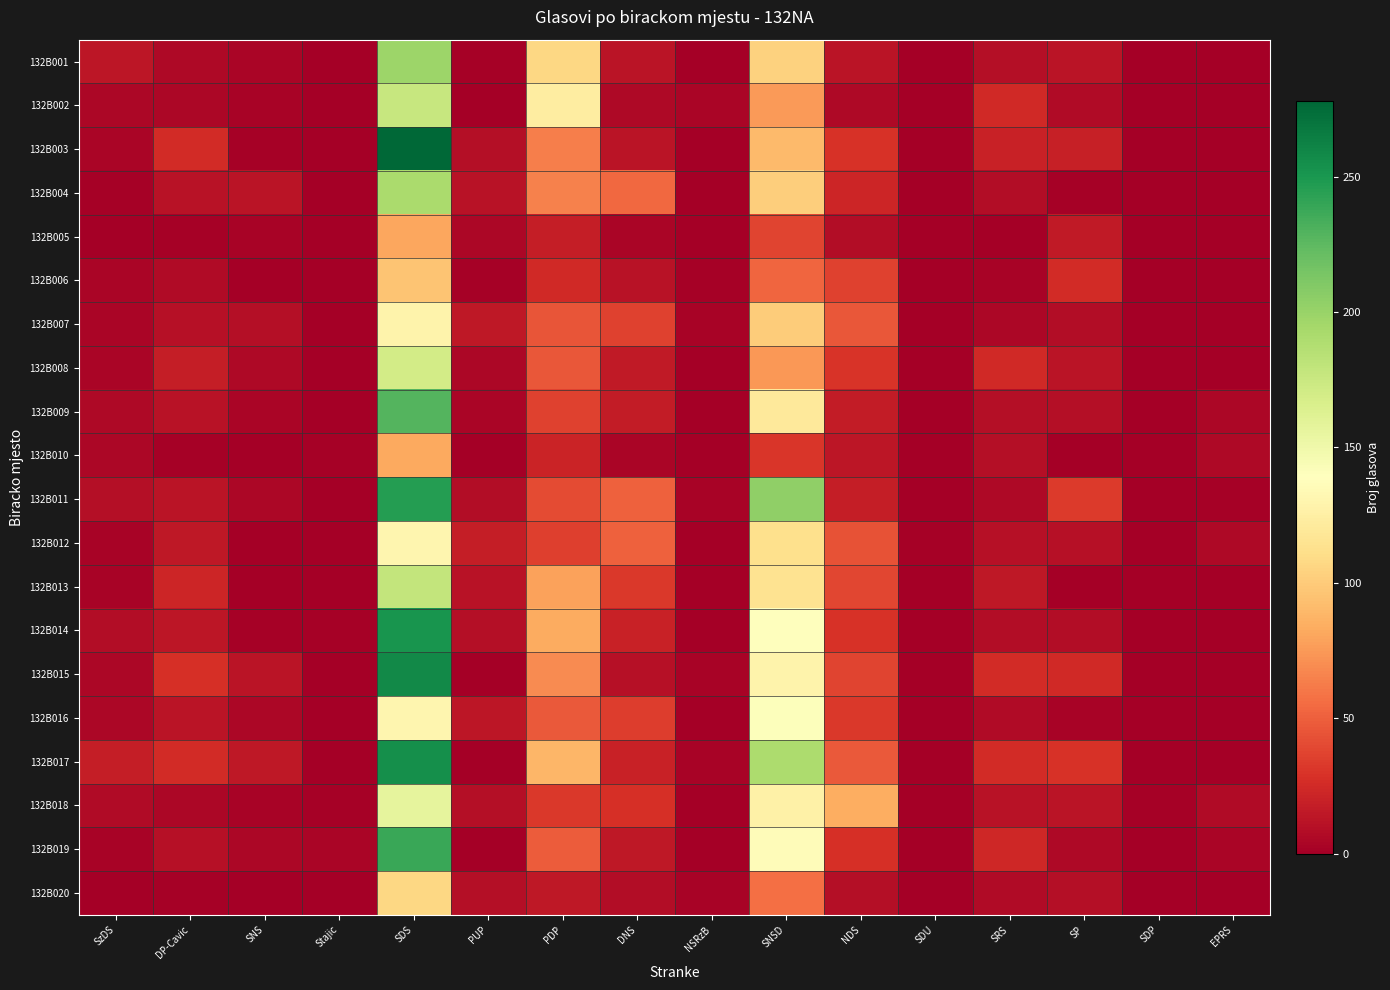

Reading left to right, list all the values displayed in this chart.

132B001: SzDS=14	DP-Cavic=6	SNS=4	Stajic=0	SDS=198	PUP=2	PDP=107	DNS=12	NSRzB=1	SNSD=104	NDS=12	SDU=0	SRS=9	SP=12	SDP=0	EPRS=1
132B002: SzDS=5	DP-Cavic=5	SNS=3	Stajic=1	SDS=176	PUP=0	PDP=123	DNS=6	NSRzB=4	SNSD=75	NDS=6	SDU=0	SRS=24	SP=7	SDP=0	EPRS=0
132B003: SzDS=4	DP-Cavic=26	SNS=2	Stajic=0	SDS=278	PUP=9	PDP=64	DNS=13	NSRzB=0	SNSD=91	NDS=29	SDU=0	SRS=20	SP=19	SDP=0	EPRS=1
132B004: SzDS=2	DP-Cavic=11	SNS=13	Stajic=0	SDS=192	PUP=11	PDP=65	DNS=54	NSRzB=1	SNSD=102	NDS=22	SDU=0	SRS=8	SP=2	SDP=0	EPRS=0
132B005: SzDS=1	DP-Cavic=2	SNS=3	Stajic=1	SDS=81	PUP=5	PDP=18	DNS=4	NSRzB=0	SNSD=37	NDS=8	SDU=0	SRS=1	SP=16	SDP=0	EPRS=0
132B006: SzDS=4	DP-Cavic=7	SNS=0	Stajic=1	SDS=96	PUP=2	PDP=24	DNS=11	NSRzB=2	SNSD=53	NDS=36	SDU=1	SRS=3	SP=25	SDP=0	EPRS=0
132B007: SzDS=4	DP-Cavic=10	SNS=9	Stajic=1	SDS=129	PUP=15	PDP=45	DNS=36	NSRzB=3	SNSD=100	NDS=46	SDU=0	SRS=5	SP=8	SDP=0	EPRS=1
132B008: SzDS=4	DP-Cavic=18	SNS=6	Stajic=0	SDS=170	PUP=5	PDP=46	DNS=16	NSRzB=0	SNSD=74	NDS=30	SDU=0	SRS=24	SP=12	SDP=0	EPRS=0
132B009: SzDS=6	DP-Cavic=11	SNS=4	Stajic=0	SDS=229	PUP=4	PDP=36	DNS=17	NSRzB=0	SNSD=120	NDS=17	SDU=0	SRS=9	SP=9	SDP=0	EPRS=5
132B010: SzDS=5	DP-Cavic=2	SNS=1	Stajic=2	SDS=82	PUP=0	PDP=21	DNS=4	NSRzB=0	SNSD=31	NDS=14	SDU=0	SRS=9	SP=0	SDP=0	EPRS=6
132B011: SzDS=9	DP-Cavic=13	SNS=5	Stajic=1	SDS=246	PUP=8	PDP=41	DNS=51	NSRzB=3	SNSD=204	NDS=18	SDU=0	SRS=6	SP=33	SDP=0	EPRS=2
132B012: SzDS=3	DP-Cavic=15	SNS=1	Stajic=1	SDS=131	PUP=18	PDP=35	DNS=51	NSRzB=0	SNSD=112	NDS=44	SDU=2	SRS=10	SP=10	SDP=1	EPRS=6
132B013: SzDS=3	DP-Cavic=22	SNS=1	Stajic=0	SDS=179	PUP=11	PDP=79	DNS=32	NSRzB=0	SNSD=115	NDS=39	SDU=0	SRS=15	SP=0	SDP=0	EPRS=0
132B014: SzDS=8	DP-Cavic=14	SNS=2	Stajic=2	SDS=251	PUP=9	PDP=83	DNS=20	NSRzB=0	SNSD=139	NDS=29	SDU=0	SRS=8	SP=8	SDP=0	EPRS=0
132B015: SzDS=5	DP-Cavic=28	SNS=12	Stajic=1	SDS=258	PUP=1	PDP=69	DNS=10	NSRzB=3	SNSD=129	NDS=38	SDU=0	SRS=25	SP=24	SDP=0	EPRS=0
132B016: SzDS=5	DP-Cavic=12	SNS=5	Stajic=0	SDS=131	PUP=14	PDP=47	DNS=34	NSRzB=0	SNSD=141	NDS=32	SDU=0	SRS=7	SP=3	SDP=0	EPRS=1
132B017: SzDS=18	DP-Cavic=26	SNS=15	Stajic=1	SDS=255	PUP=1	PDP=89	DNS=20	NSRzB=3	SNSD=191	NDS=47	SDU=0	SRS=26	SP=29	SDP=1	EPRS=1
132B018: SzDS=7	DP-Cavic=5	SNS=3	Stajic=2	SDS=157	PUP=9	PDP=32	DNS=28	NSRzB=0	SNSD=126	NDS=84	SDU=0	SRS=11	SP=13	SDP=2	EPRS=7
132B019: SzDS=3	DP-Cavic=10	SNS=5	Stajic=4	SDS=238	PUP=1	PDP=48	DNS=15	NSRzB=1	SNSD=136	NDS=28	SDU=0	SRS=23	SP=6	SDP=0	EPRS=4
132B020: SzDS=0	DP-Cavic=2	SNS=1	Stajic=0	SDS=107	PUP=9	PDP=15	DNS=8	NSRzB=3	SNSD=57	NDS=9	SDU=0	SRS=7	SP=9	SDP=0	EPRS=0